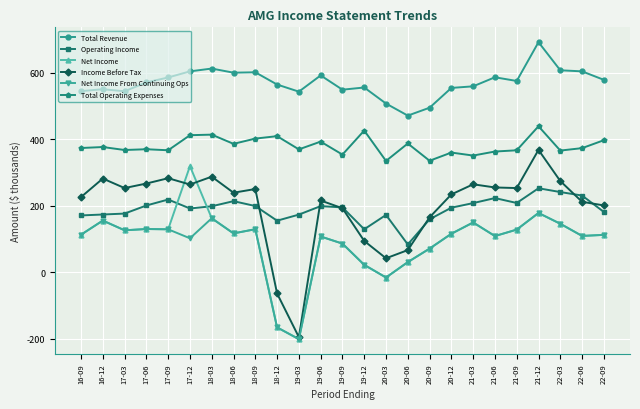

At which category does the chart reach its minimum across all series?

19-03